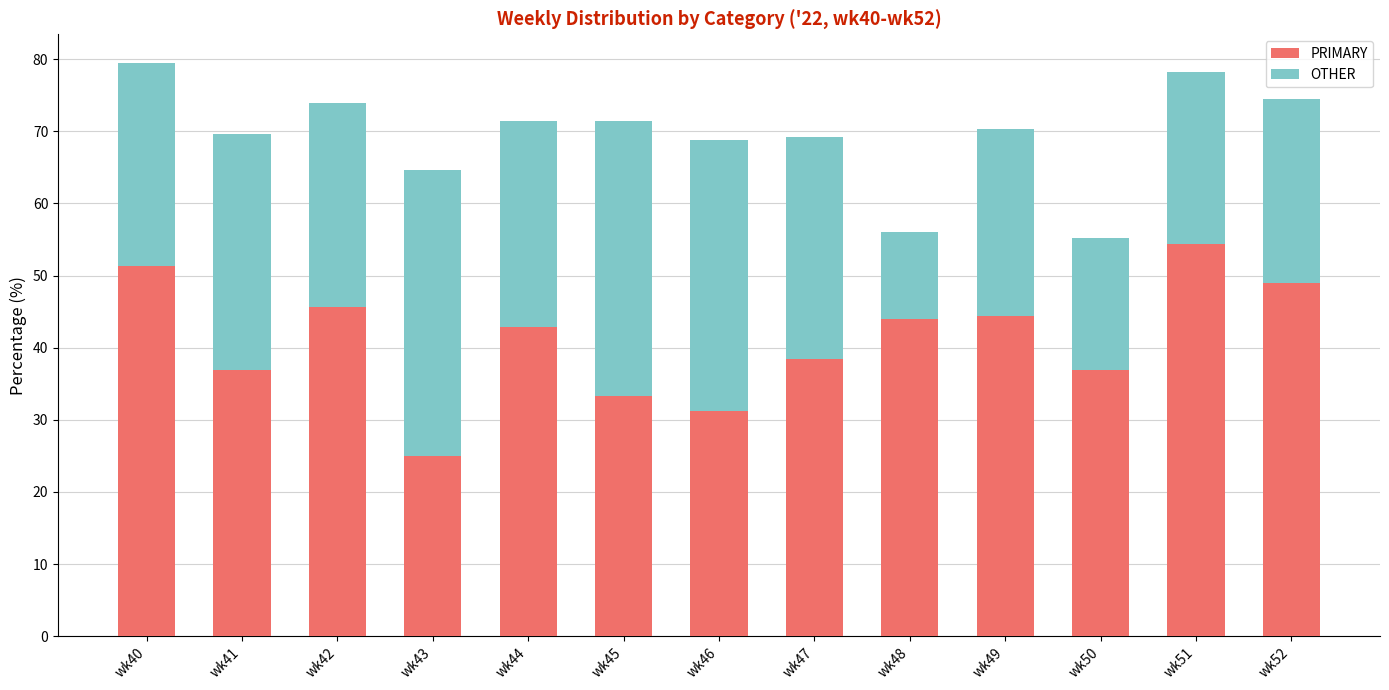

What is the total value across all series at wk48?

56.0